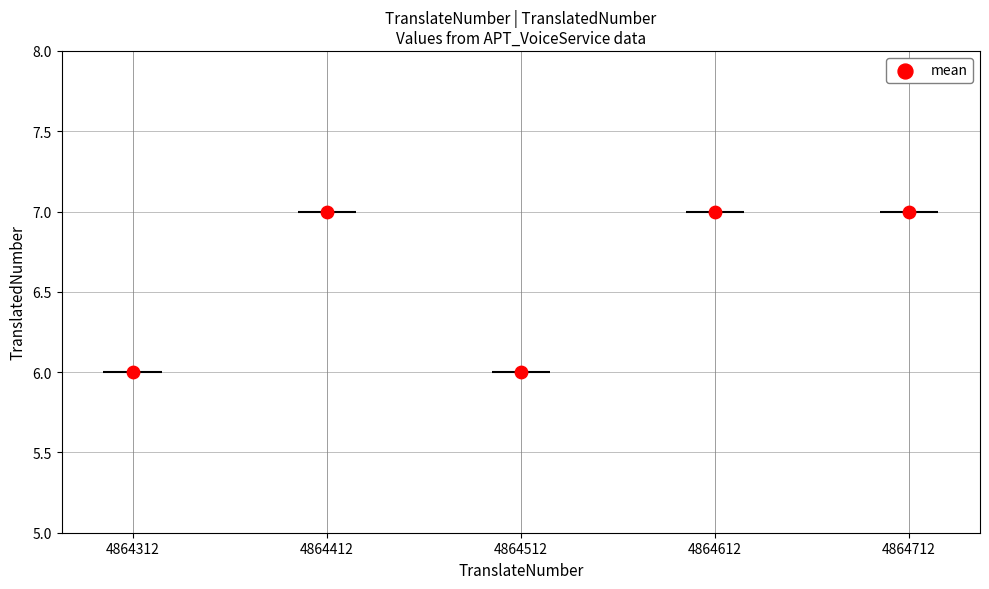

Which has a higher value, 4864312 or 4864512?

4864312